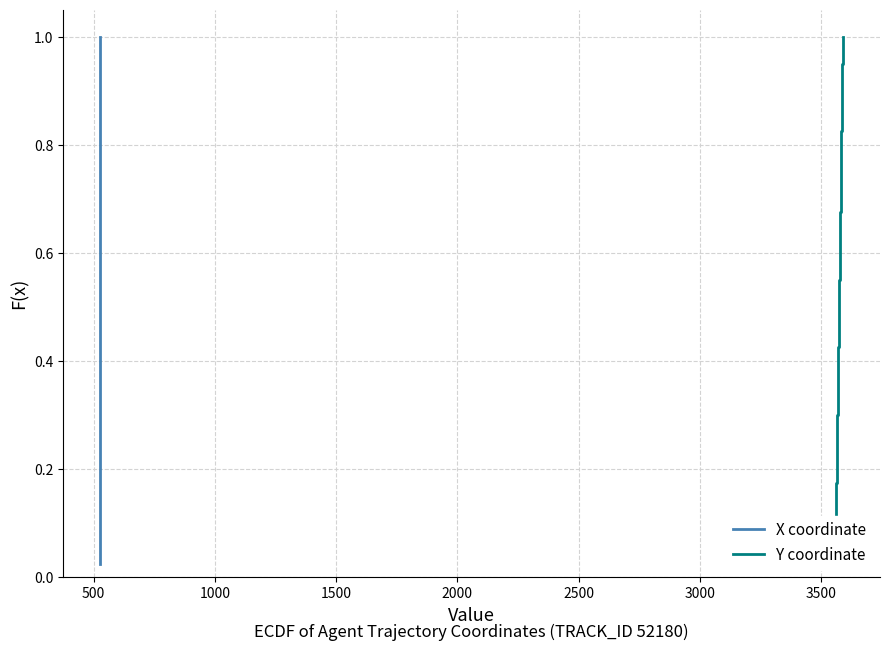

Reading right to left, transcribe all the data shown in this chart.

X coordinate: 1.0	1.0	0.9	0.9	0.9	0.9	0.8	0.8	0.8	0.8	0.8	0.7	0.7	0.7	0.7	0.6	0.6	0.6	0.6	0.5	0.5	0.5	0.5	0.4	0.4	0.4	0.3	0.3	0.3	0.3	0.2	0.2	0.2	0.2	0.1	0.1	0.1	0.1	0.1	0.0
Y coordinate: 1.0	1.0	0.9	0.9	0.9	0.9	0.8	0.8	0.8	0.8	0.8	0.7	0.7	0.7	0.7	0.6	0.6	0.6	0.6	0.5	0.5	0.5	0.5	0.4	0.4	0.4	0.3	0.3	0.3	0.3	0.2	0.2	0.2	0.2	0.1	0.1	0.1	0.1	0.1	0.0